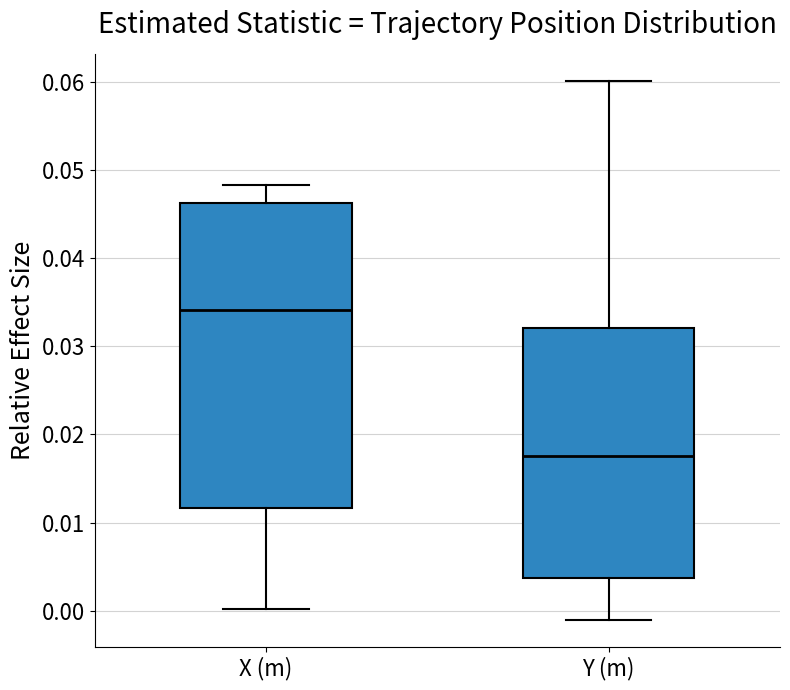

Which box is the tallest, from its lower edge to its upper edge?

X (m)